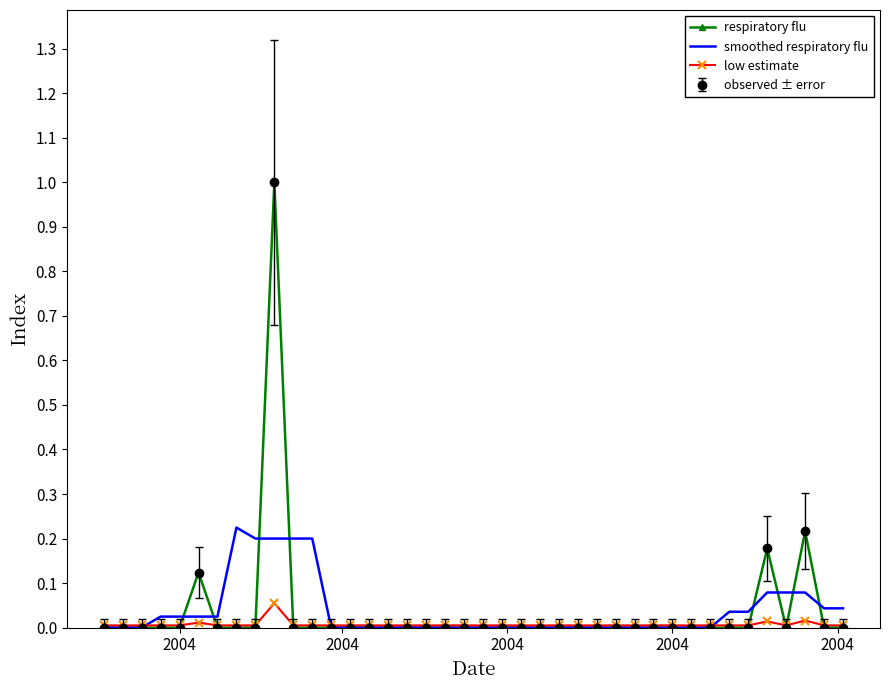

True or false: low estimate and smoothed respiratory flu intersect in this chart.

True